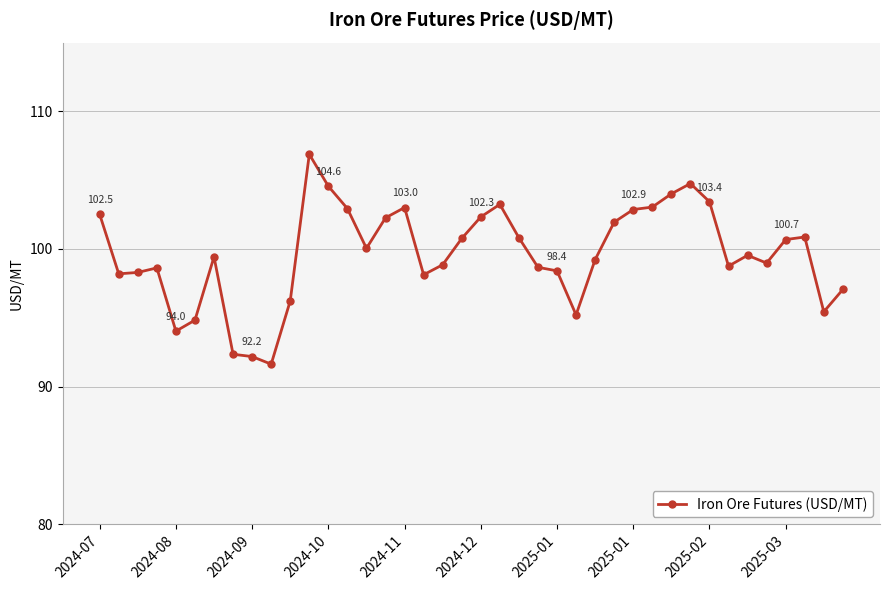

What is the difference between the second highest and second lowest values?

12.6